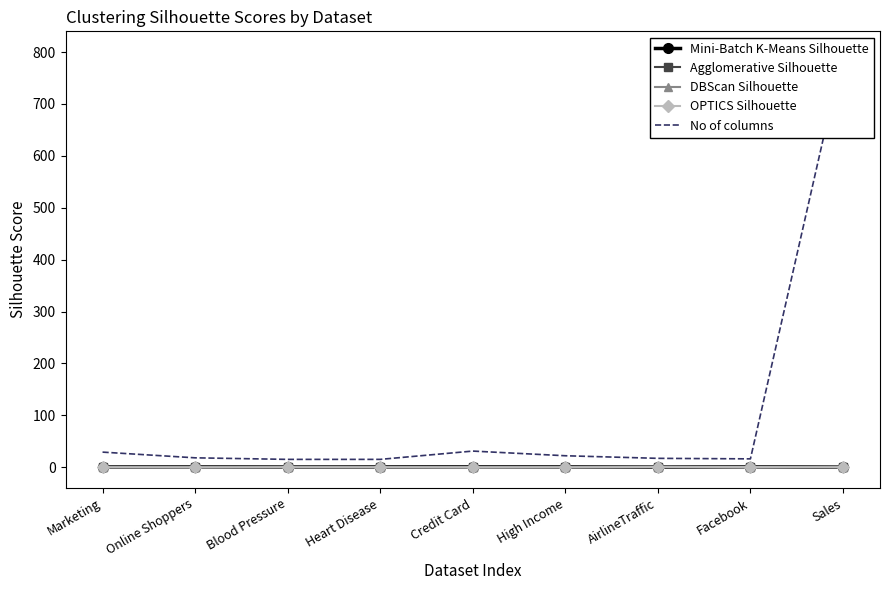

What is the label of the 7th point from the right?

Blood Pressure